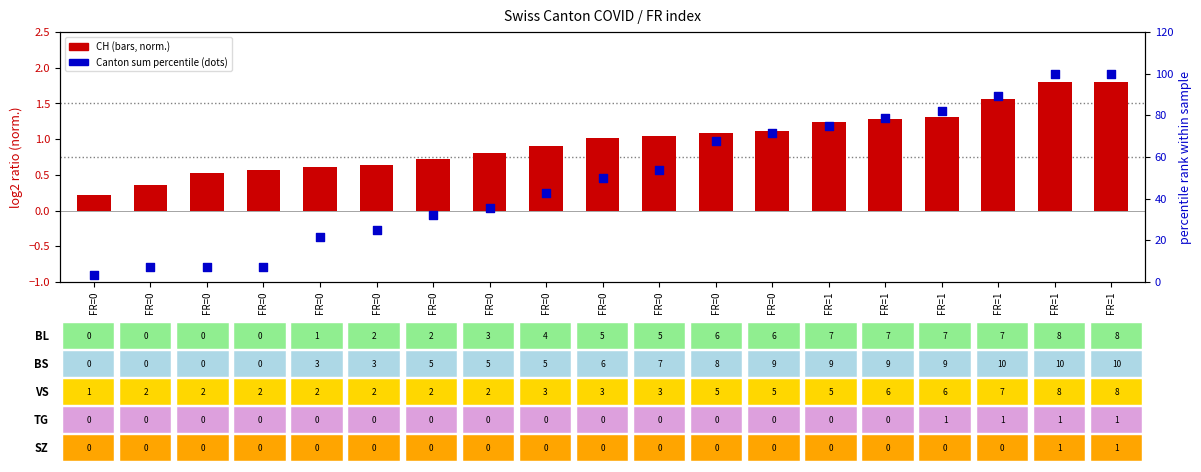

Which series has the largest total across all categories?

Canton sum (percentile)